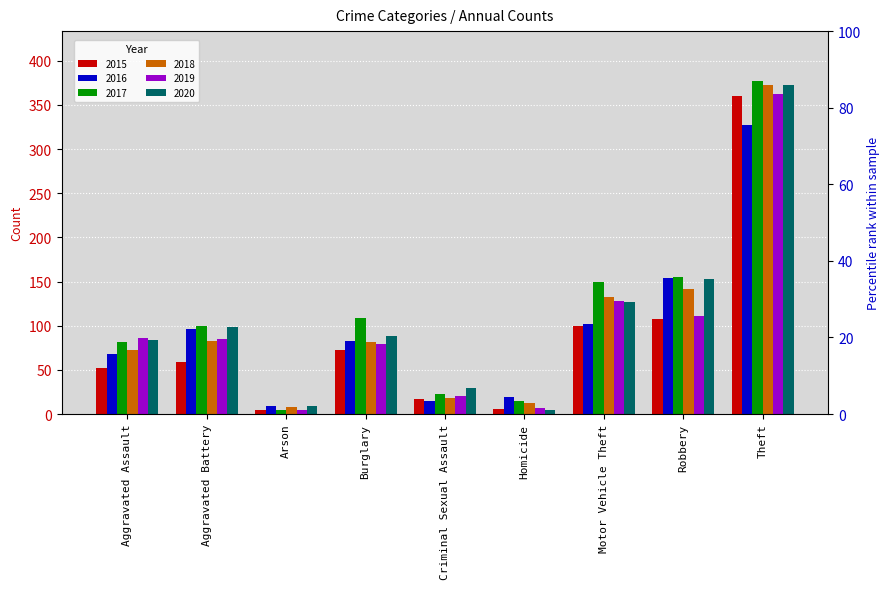

What are all the series names shown in the legend?

2015, 2016, 2017, 2018, 2019, 2020